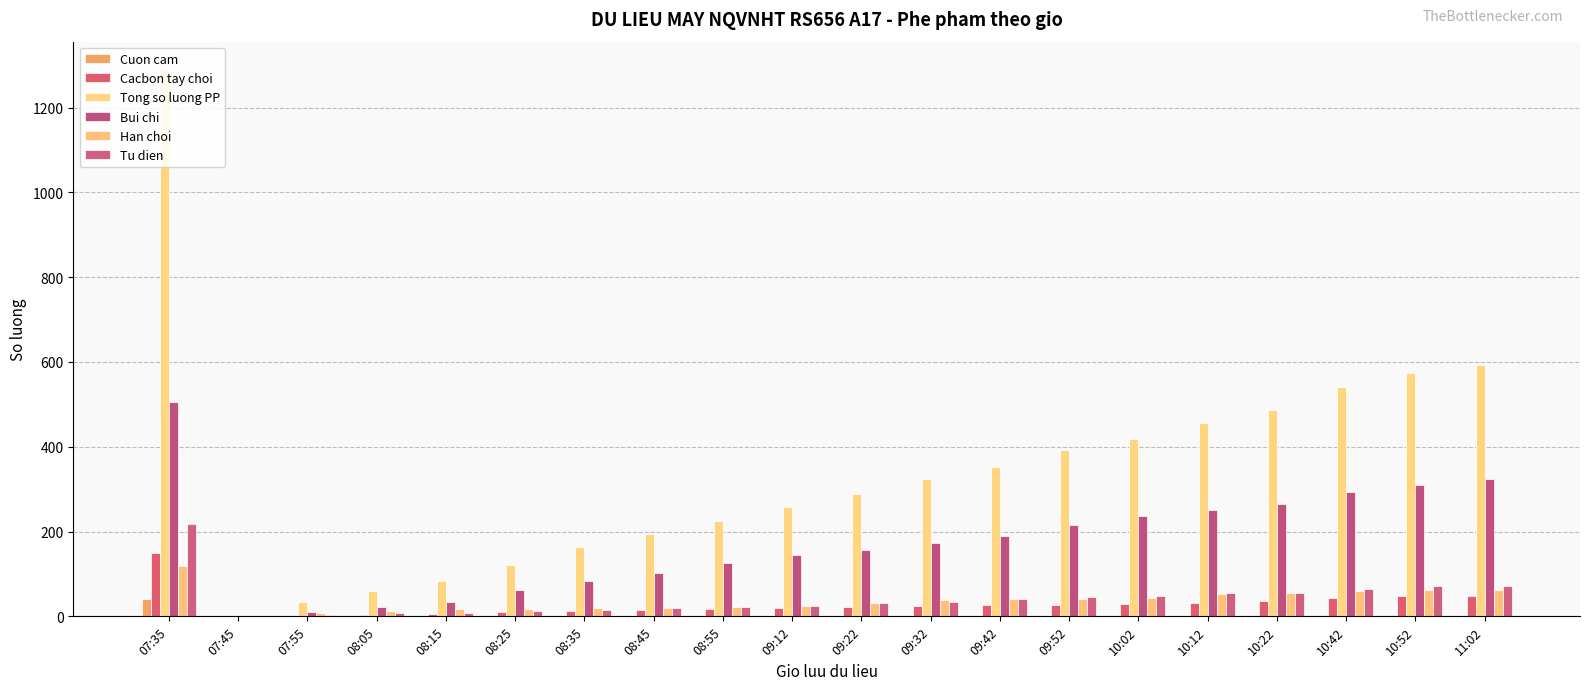

Reading left to right, transcribe all the data shown in this chart.

Cuon cam: 42	1	1	1	1	1	1	1	1	1	1	1	1	1	1	2	2	2	2	2
Cacbon tay choi: 150	0	1	3	6	10	13	15	17	20	22	24	27	27	28	31	37	43	47	48
Tong so luong PP: 1291	2	33	59	83	121	164	194	226	257	288	325	352	392	419	455	486	540	573	594
Bui chi: 505	0	11	23	35	61	83	102	127	144	156	174	190	215	236	251	265	293	309	324
Han choi: 118	0	7	12	17	18	19	20	21	25	32	38	40	42	43	52	55	60	61	63
Tu dien: 219	0	3	8	9	12	16	20	22	25	32	35	40	46	49	54	56	64	71	71